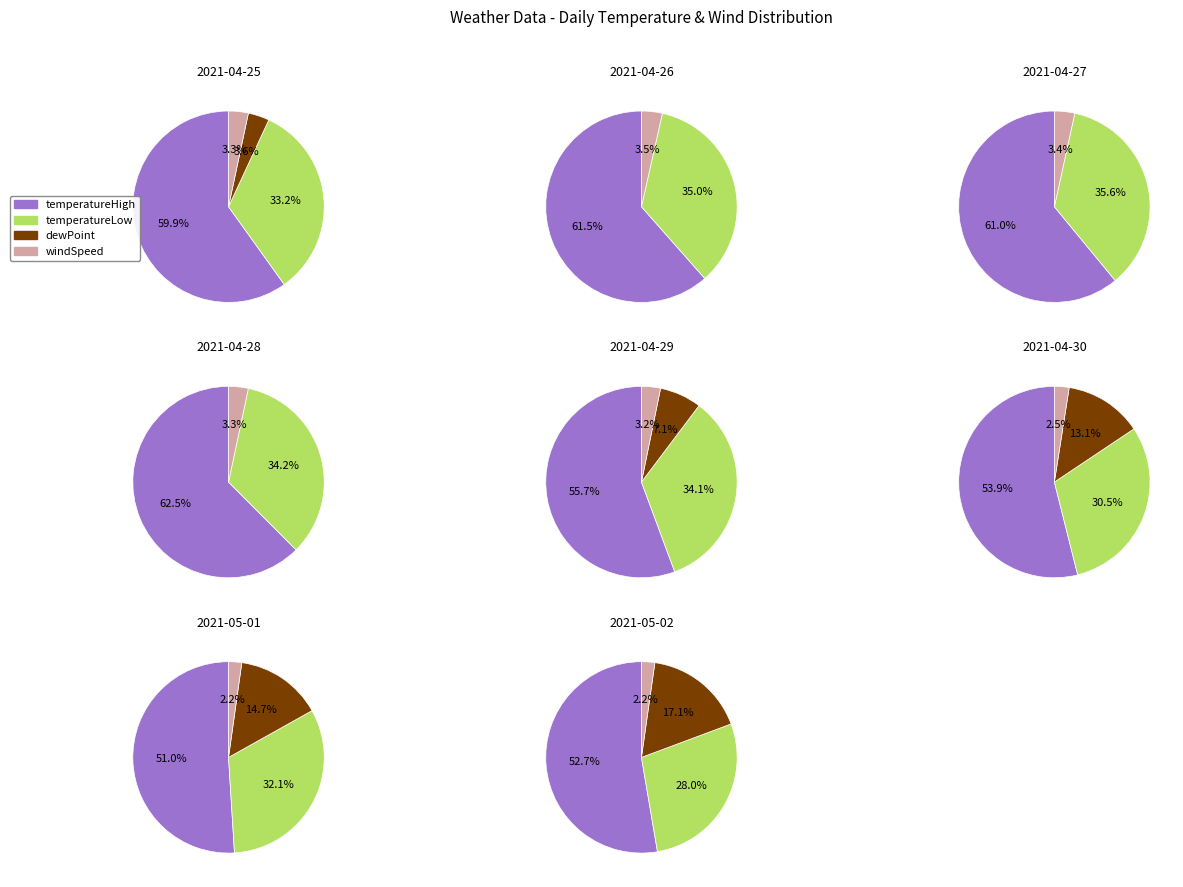

How many slices are in this pie chart?

8